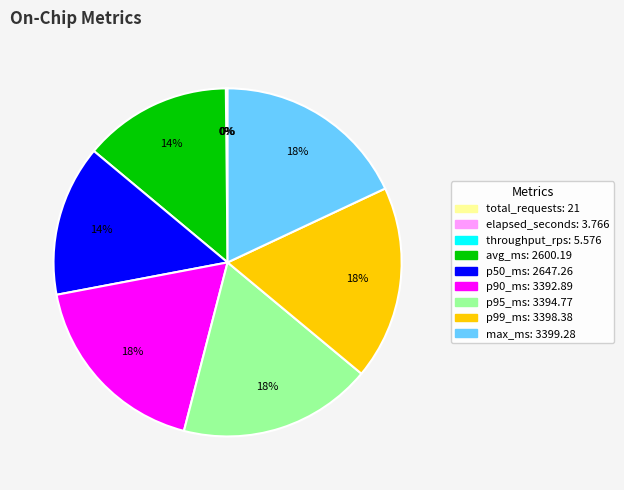

To the nearest percent, what is the average slice percentage?

11%